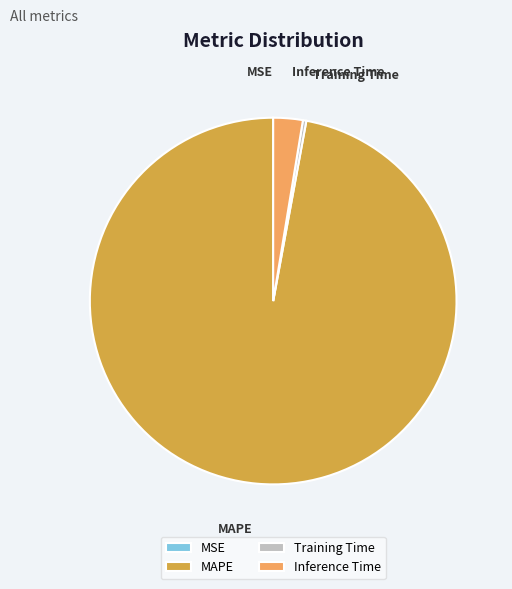

Is the sum of MAPE and Inference Time greater than half?

Yes